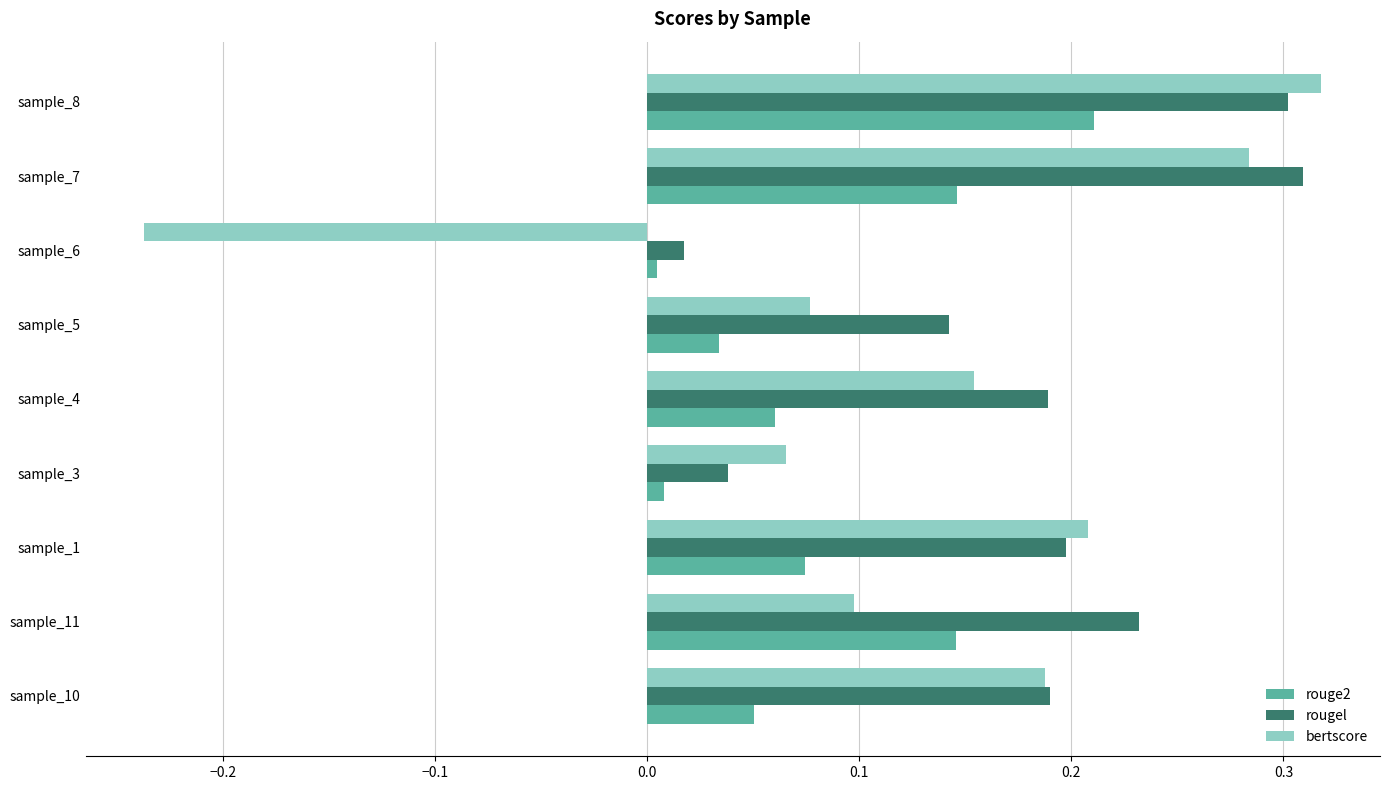

What is the sum of the bertscore values at sample_7 and sample_1?

0.5